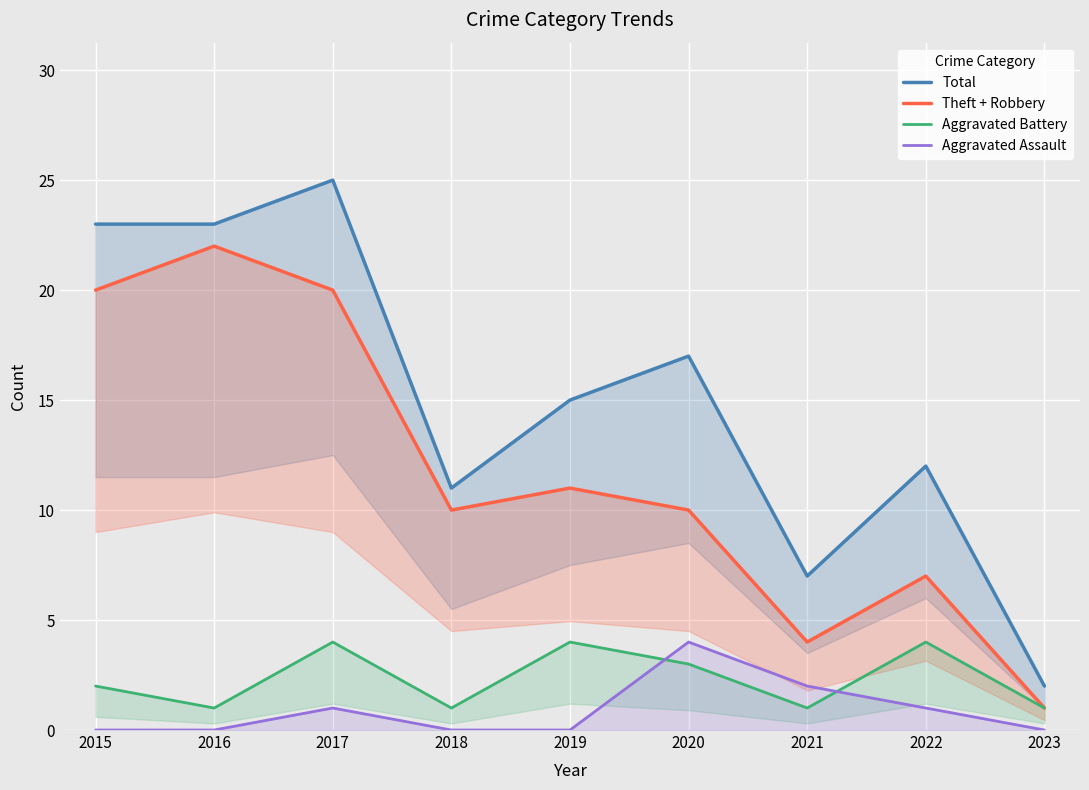

What are all the series names shown in the legend?

Total, Theft + Robbery, Aggravated Battery, Aggravated Assault